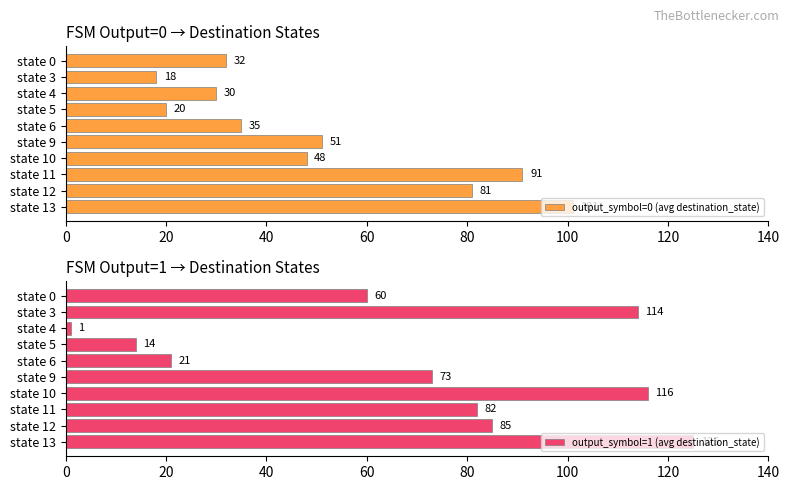

What are all the series names shown in the legend?

output_symbol=0 (avg destination_state), output_symbol=1 (avg destination_state)